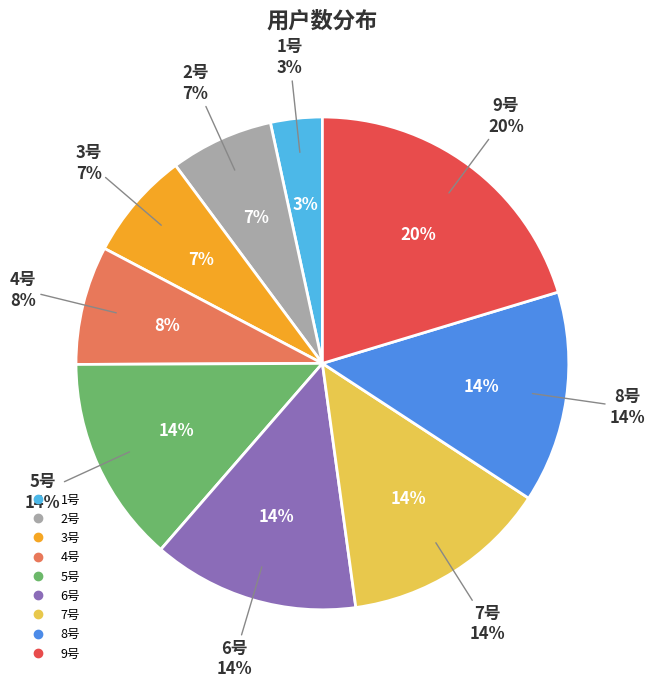

Is 7号 the majority of the pie?

No